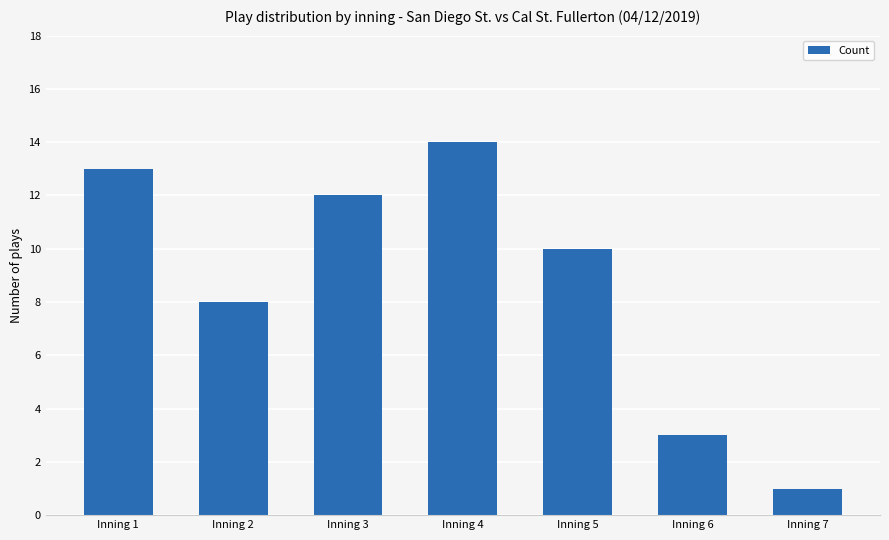

What is the difference between the maximum and second lowest values?

11